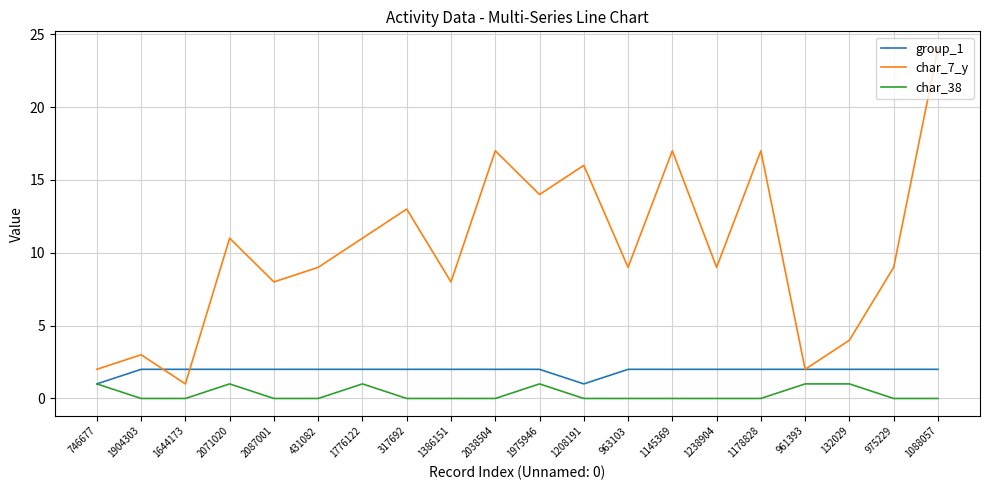

Where is the first local maximum for char_38?

2071020